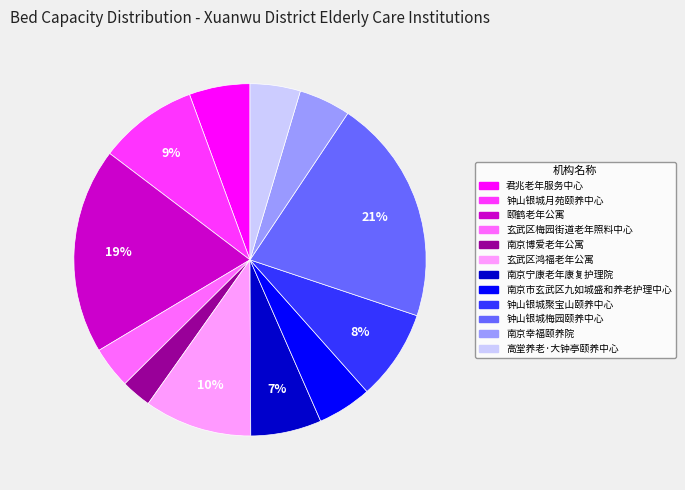

Is it true that 钟山银城梅园颐养中心 is 29% of the pie?

False